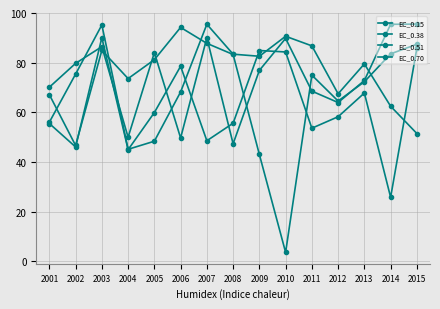

At which category does EC_0.15 reach its first local valley?

2004